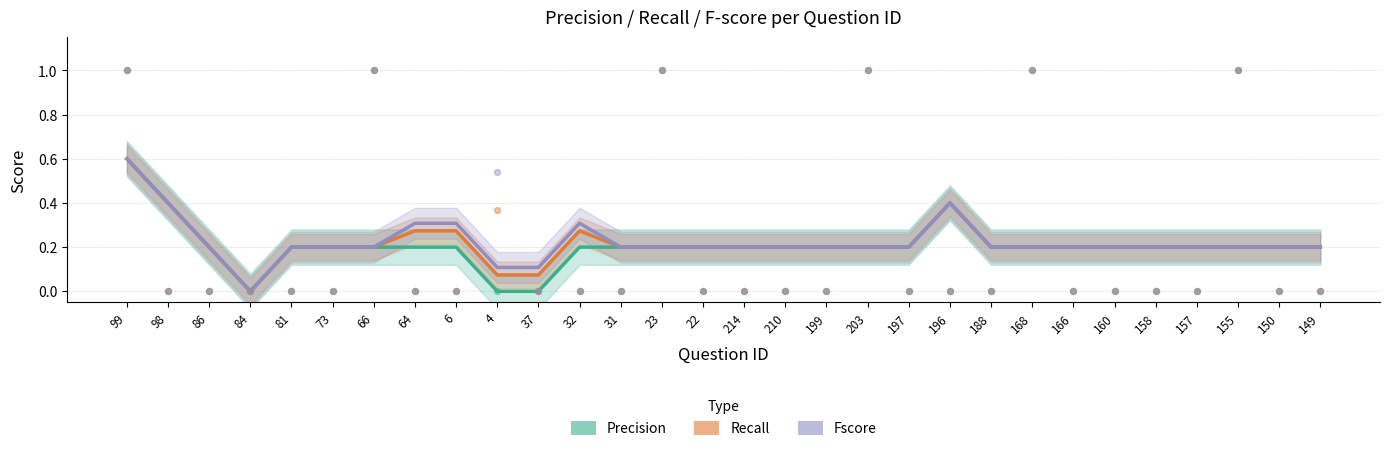

Which series has the largest total across all categories?

Fscore